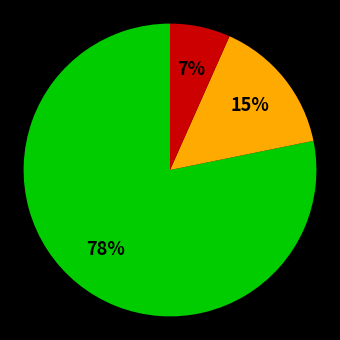

Is there any slice that represents more than half of the pie?

Yes